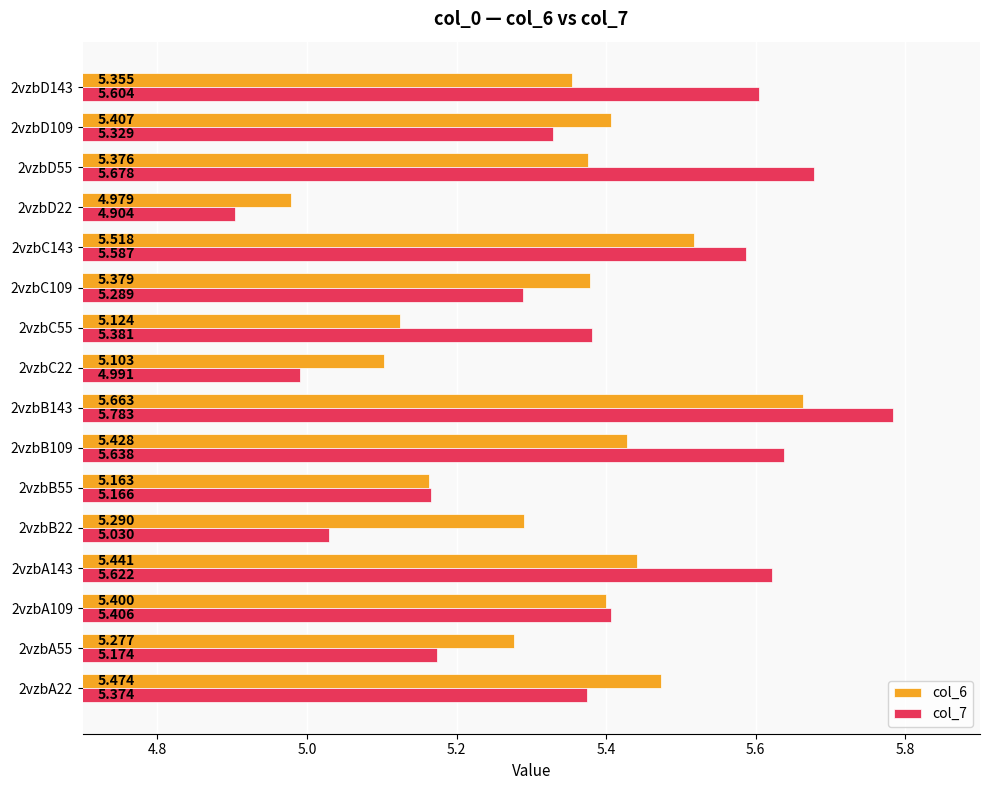

Is the value of col_6 at 2vzbB109 greater than the value of col_7 at 2vzbD55?

No